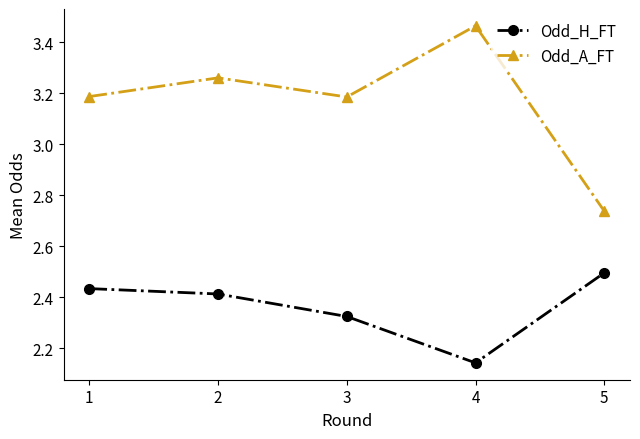

The value of Odd_A_FT at 3 is 3.2. True or false?

True